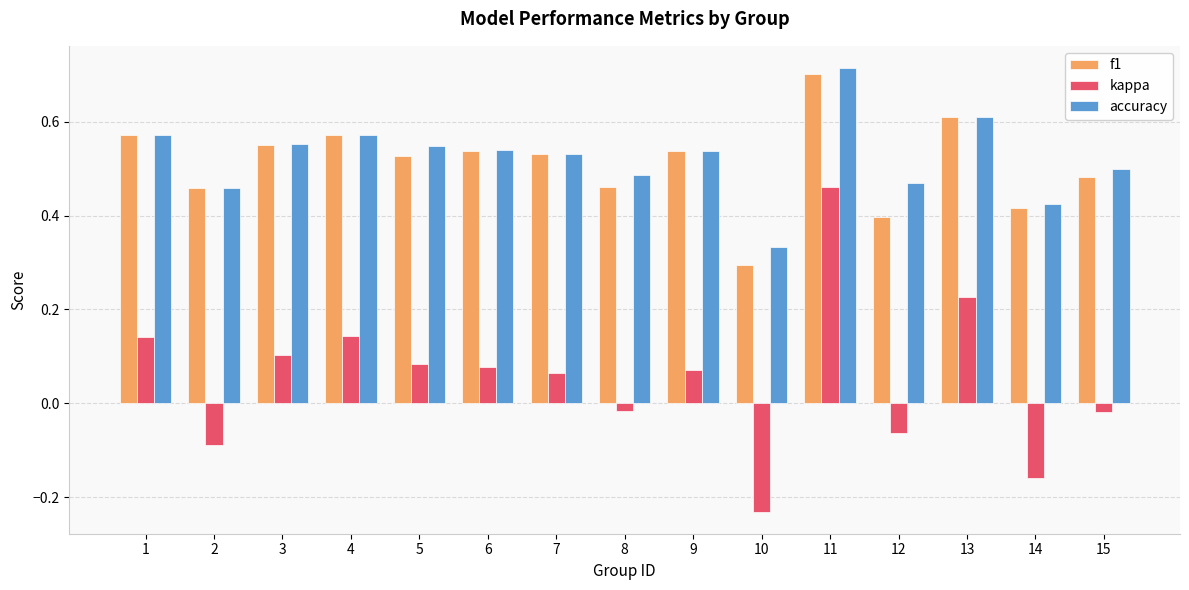

How many bars are there in each group?

3